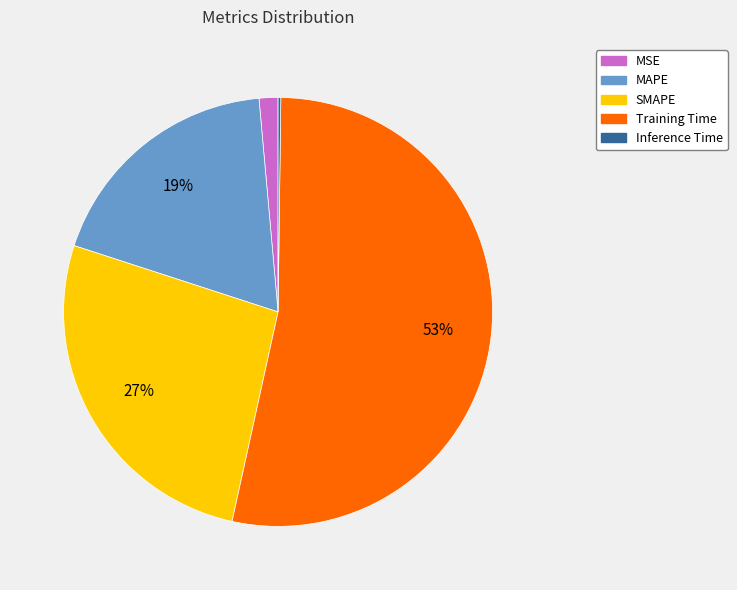

Which category accounts for the majority?

Training Time